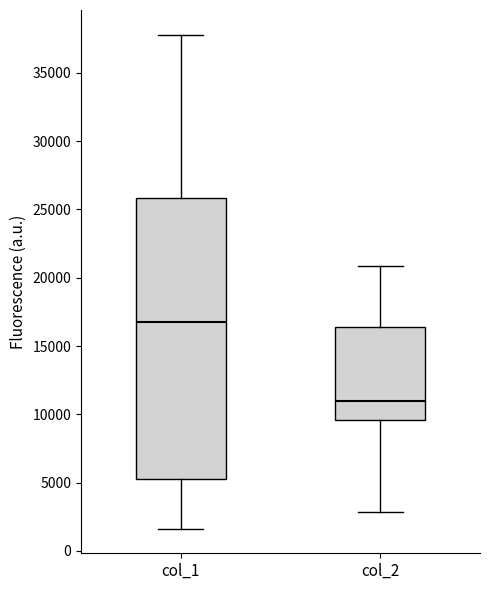

Which box is the tallest, from its lower edge to its upper edge?

col_1